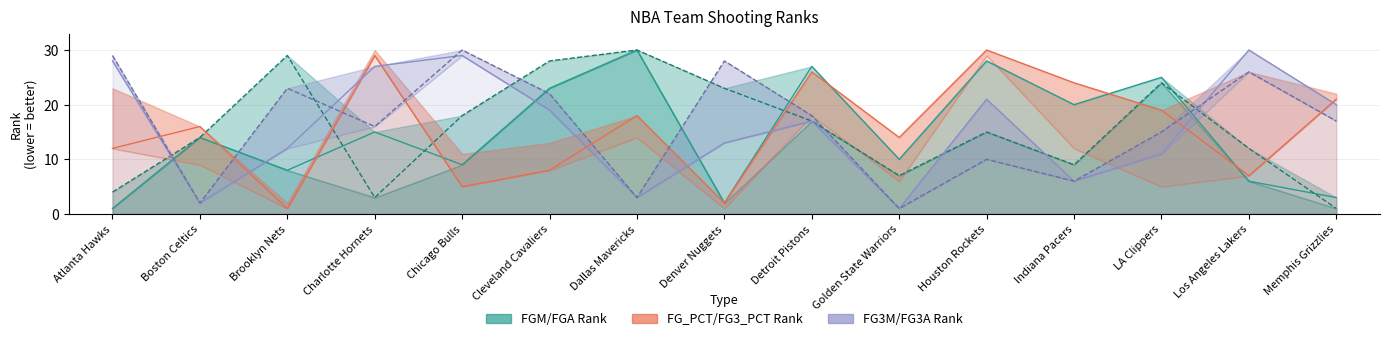

How many categories are shown in the chart?

15